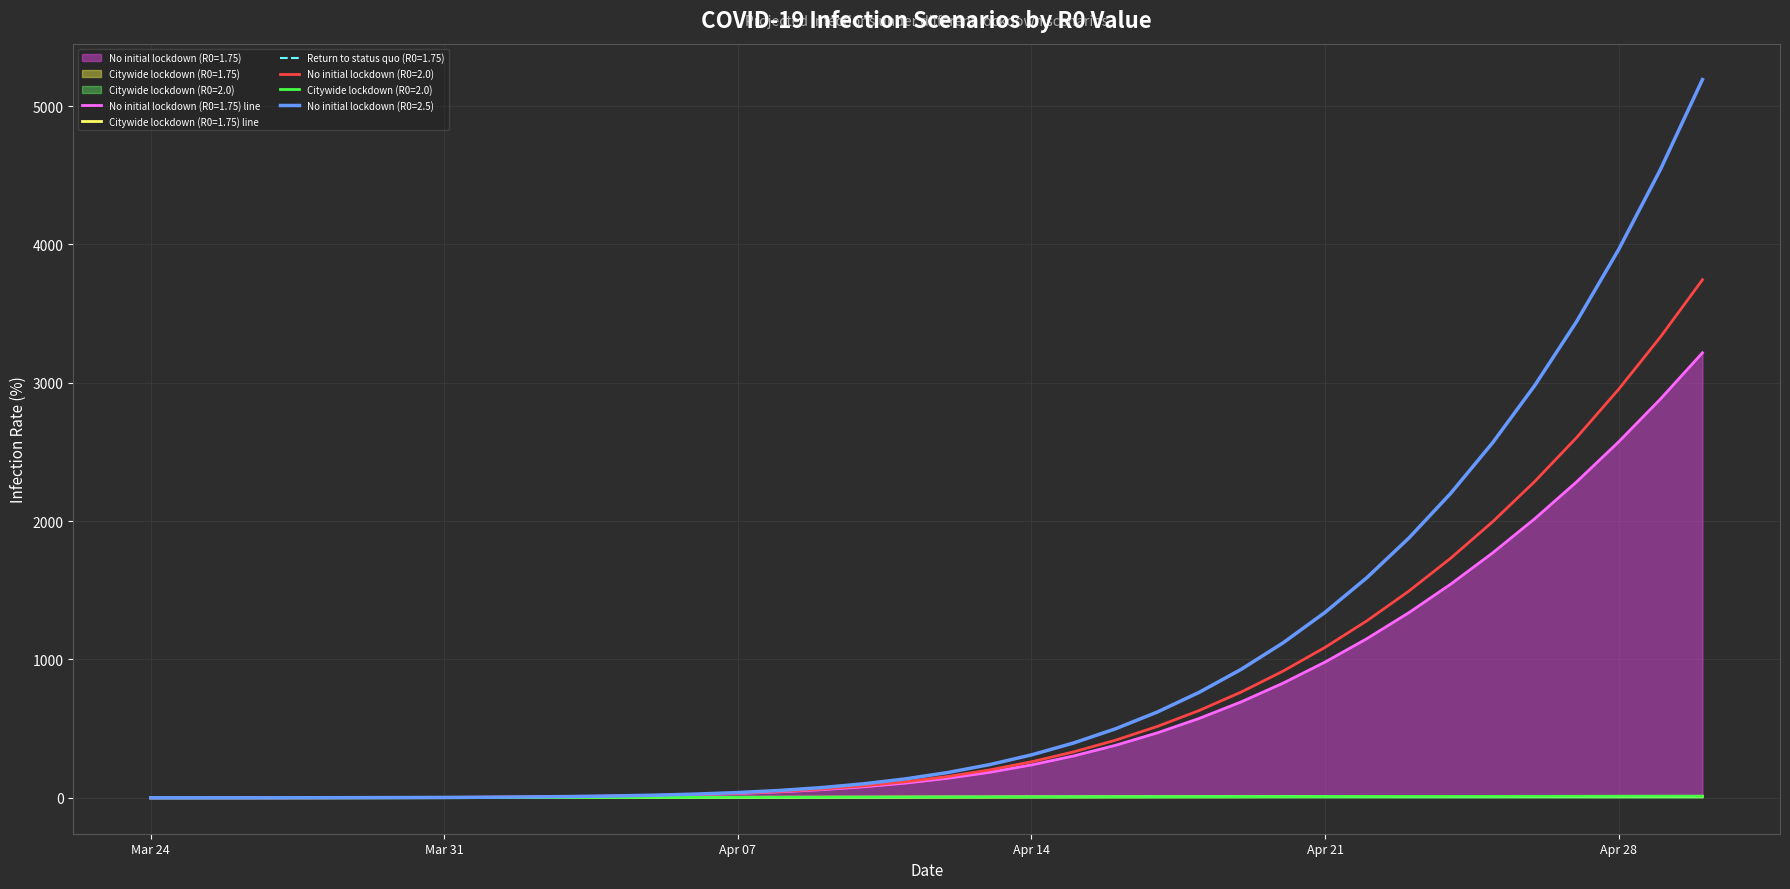

True or false: Return to status quo (R0=1.75) has a value of 1.0 at 2020-04-06.

False